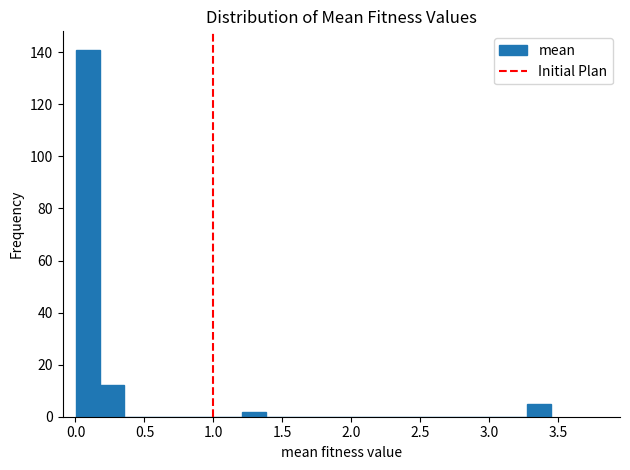

Read against the x-axis, roughly where is the centre of the tallest bar?

0.10